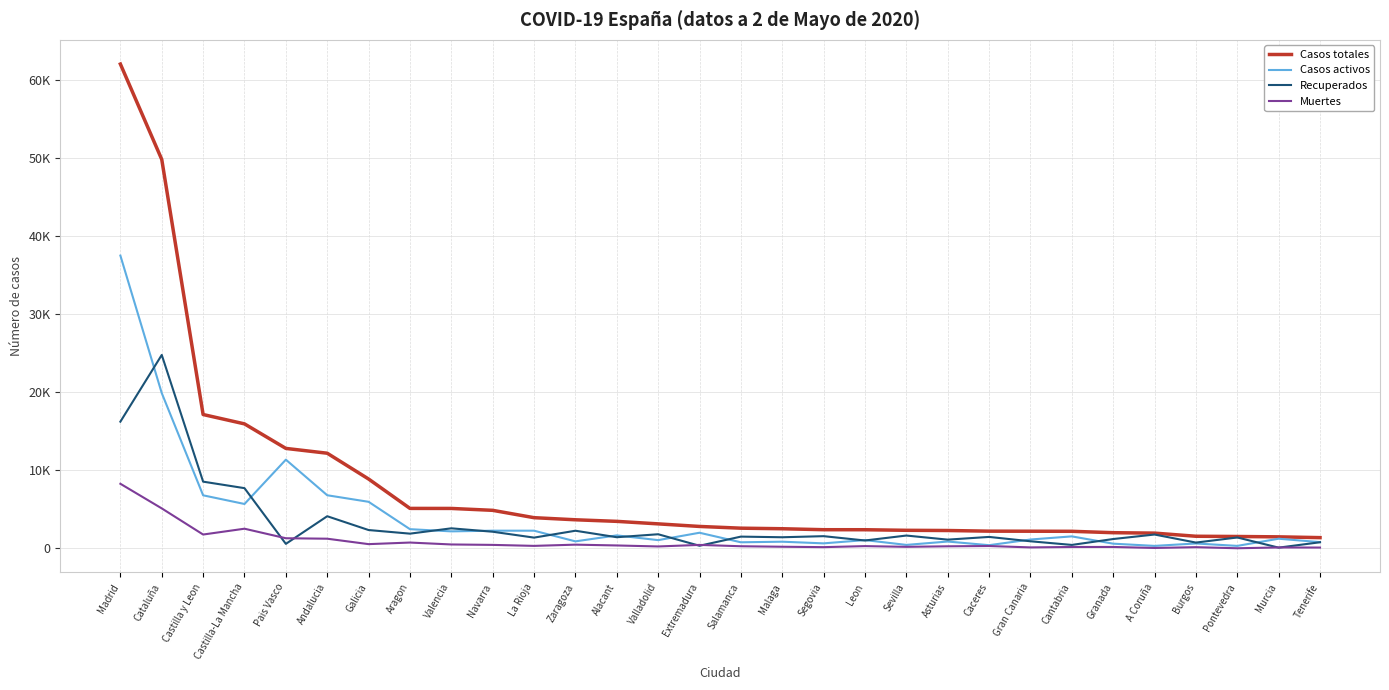

Reading left to right, transcribe all the data shown in this chart.

Casos totales: 62073	49850	17165	15967	12824	12207	8902	5136	5131	4888	3947	3678	3476	3154	2824	2602	2531	2406	2403	2329	2303	2220	2212	2201	2023	1969	1567	1536	1491	1391
Casos activos: 37530	19913	6813	5702	11380	6821	5981	2474	2194	2281	2279	913	1677	1070	2017	794	869	656	1076	459	890	422	1149	1551	616	333	642	333	1251	813
Recuperados: 16251	24800	8564	7731	592	4133	2364	1901	2583	2147	1393	2274	1443	1824	349	1521	1439	1578	1024	1658	1134	1482	923	457	1211	1788	757	1411	108	798
Muertes: 8292	5137	1788	2534	1312	1253	557	761	515	460	334	491	388	260	458	287	223	172	303	212	279	316	140	193	196	67	168	30	132	119